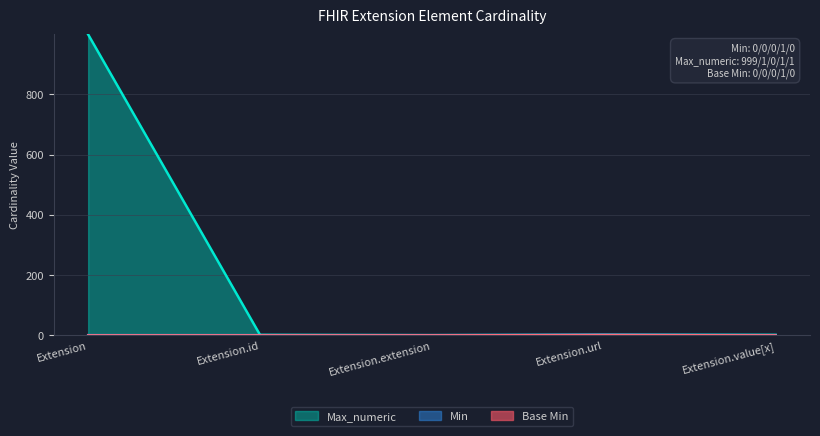

Does the chart have visible grid lines?

Yes